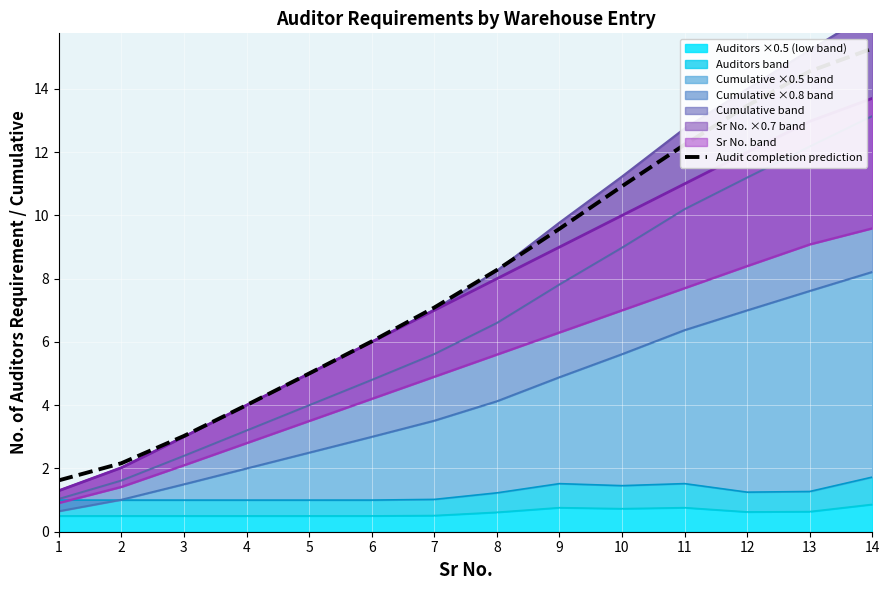

Which category has the highest value across all series?

14